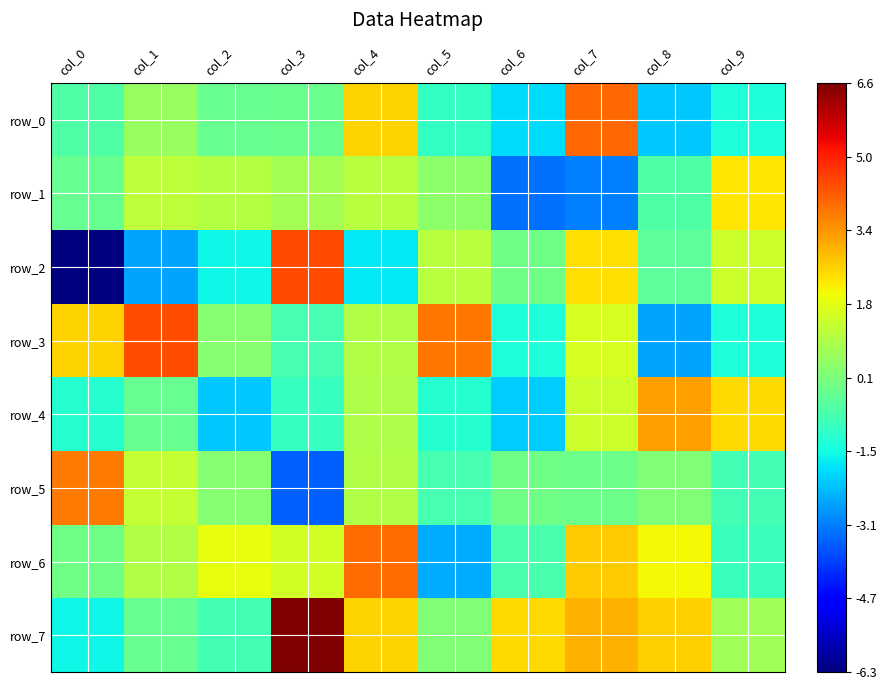

Reading left to right, list all the values displayed in this chart.

row_0: col_0=-0.5	col_1=0.6	col_2=-0.2	col_3=-0.1	col_4=2.6	col_5=-1.0	col_6=-1.9	col_7=4.0	col_8=-2.1	col_9=-1.4
row_1: col_0=-0.2	col_1=1.2	col_2=1.0	col_3=0.8	col_4=1.1	col_5=0.4	col_6=-3.3	col_7=-3.1	col_8=-0.5	col_9=2.3
row_2: col_0=-6.3	col_1=-2.6	col_2=-1.6	col_3=4.4	col_4=-1.8	col_5=1.1	col_6=-0.0	col_7=2.4	col_8=-0.3	col_9=1.4
row_3: col_0=2.5	col_1=4.4	col_2=0.3	col_3=-0.7	col_4=1.0	col_5=3.8	col_6=-1.4	col_7=1.6	col_8=-2.6	col_9=-1.4
row_4: col_0=-1.2	col_1=-0.2	col_2=-2.2	col_3=-1.0	col_4=0.9	col_5=-1.2	col_6=-2.1	col_7=1.4	col_8=3.2	col_9=2.4
row_5: col_0=3.8	col_1=1.3	col_2=0.3	col_3=-3.5	col_4=1.0	col_5=-0.7	col_6=-0.0	col_7=-0.1	col_8=0.2	col_9=-0.7
row_6: col_0=-0.1	col_1=1.0	col_2=1.8	col_3=1.5	col_4=4.0	col_5=-2.5	col_6=-0.7	col_7=2.7	col_8=2.1	col_9=-0.9
row_7: col_0=-1.6	col_1=-0.2	col_2=-0.7	col_3=6.6	col_4=2.5	col_5=0.2	col_6=2.4	col_7=3.0	col_8=2.6	col_9=0.7